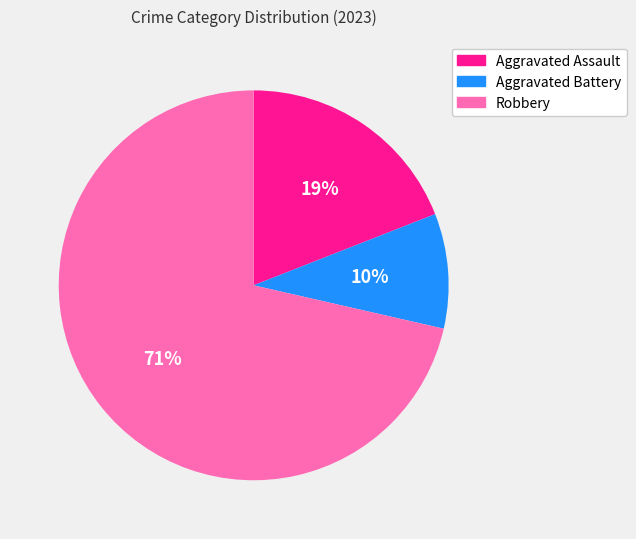

Does Aggravated Assault represent more than half of the total?

No